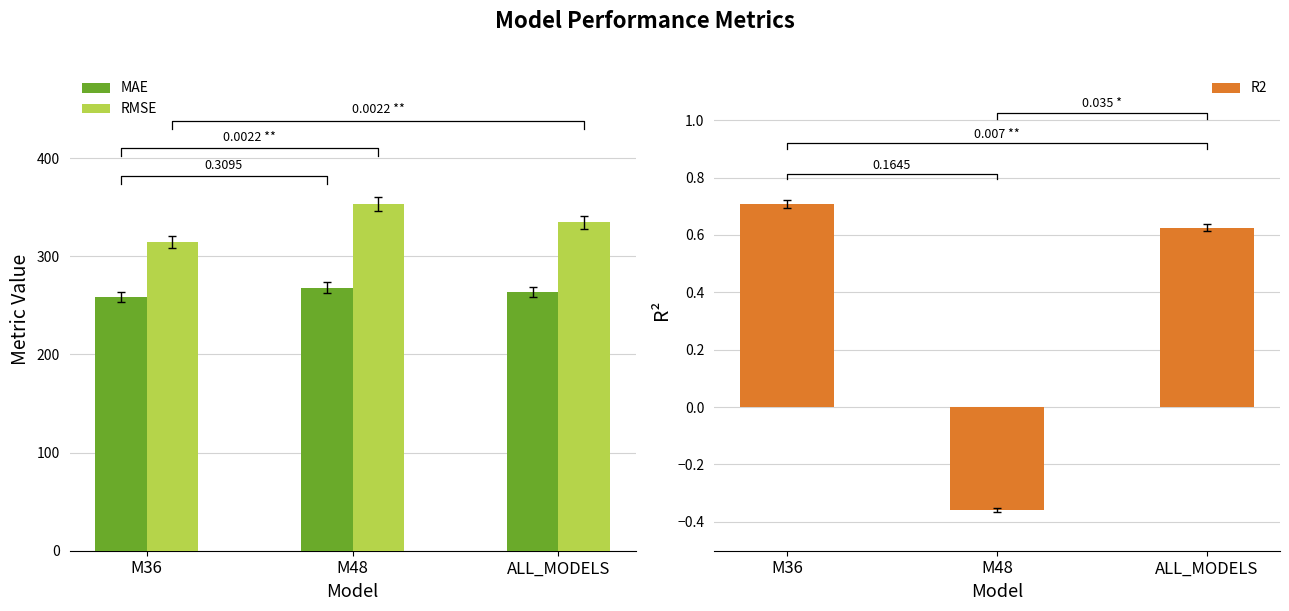

Which category has the highest value in the R2 series?

M36